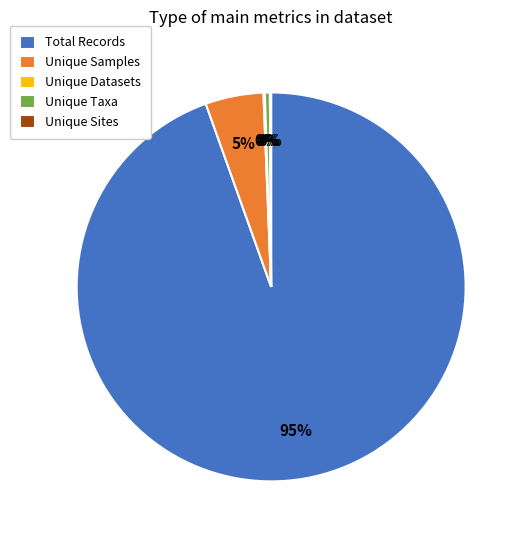

Is it true that Unique Taxa is 0% of the pie?

True